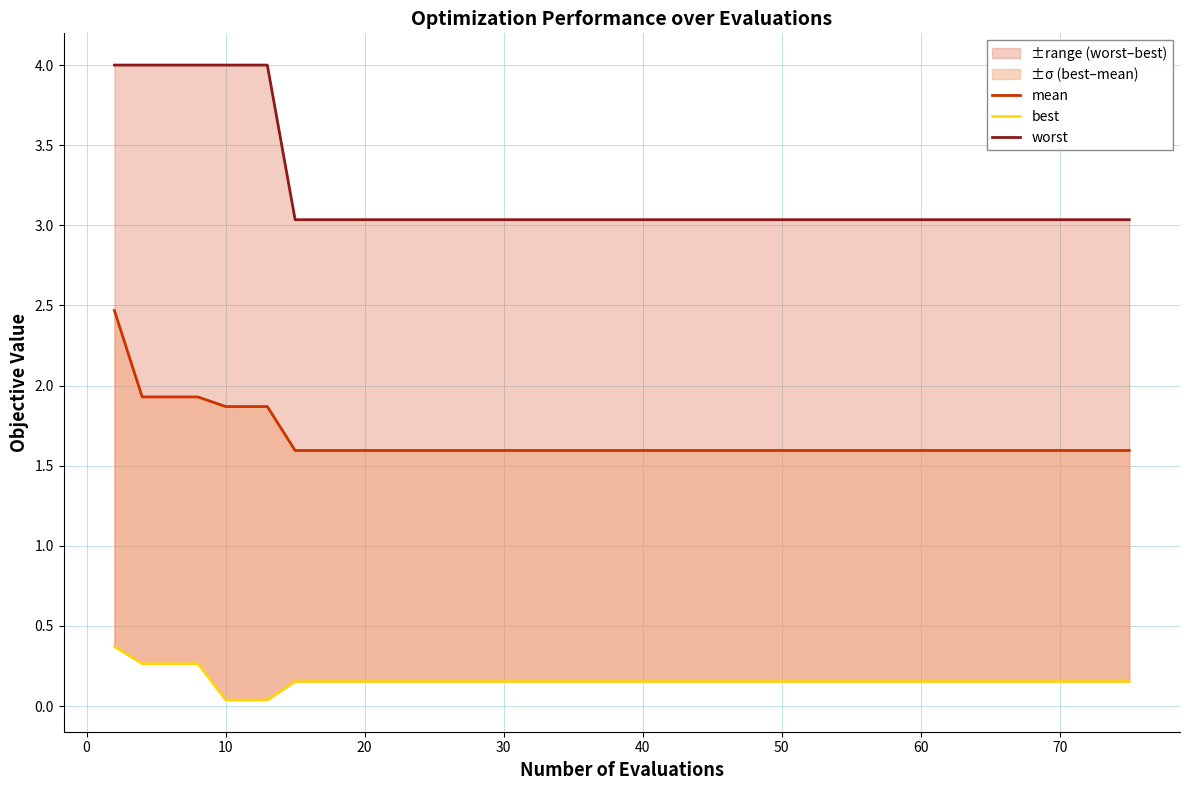

Does the chart have visible grid lines?

Yes